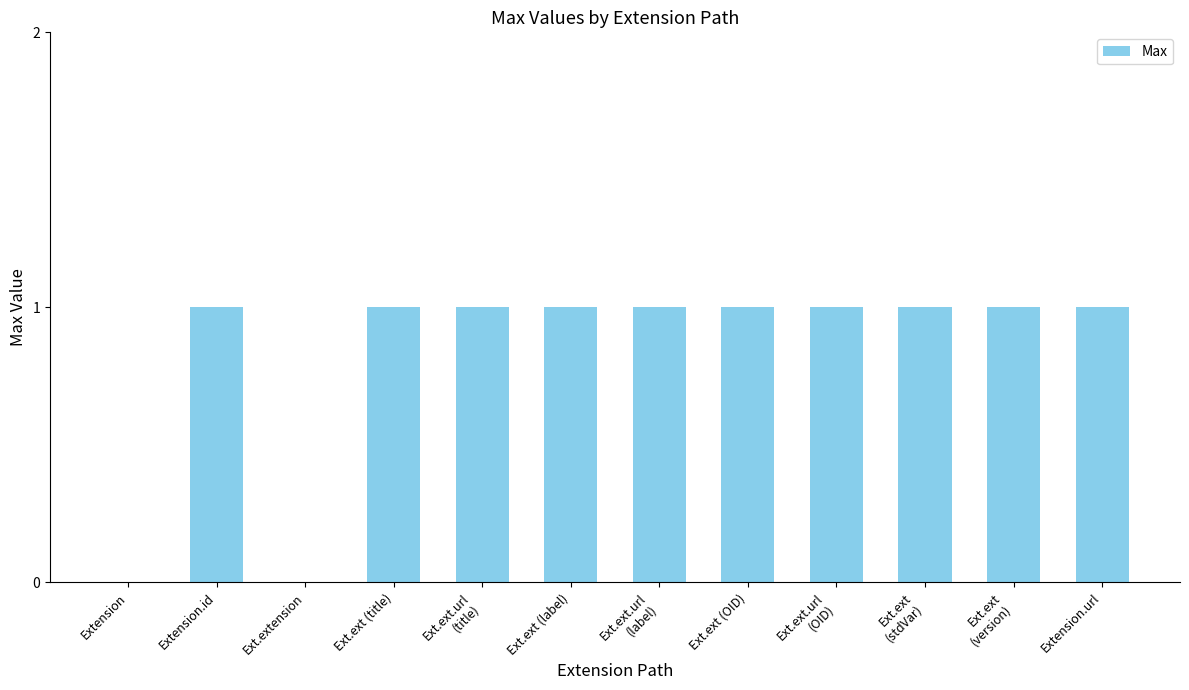

What is the sum of all values?

10